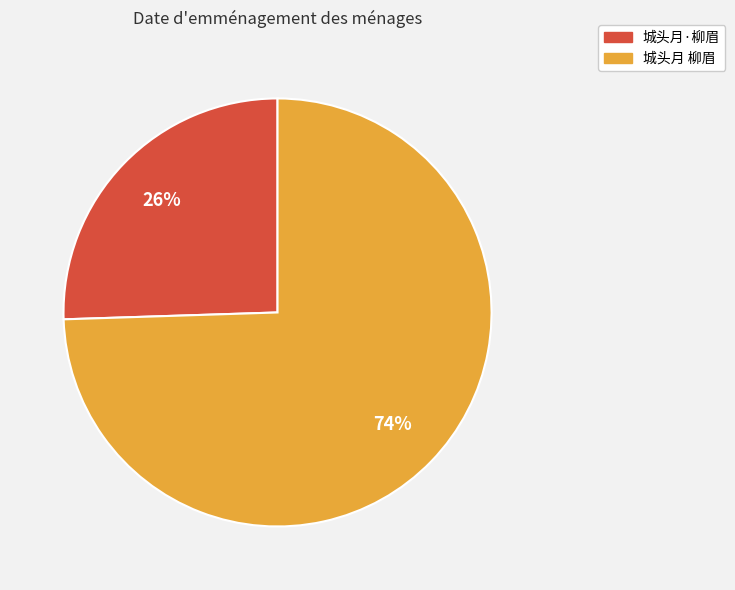

What is the majority slice?

城头月 柳眉